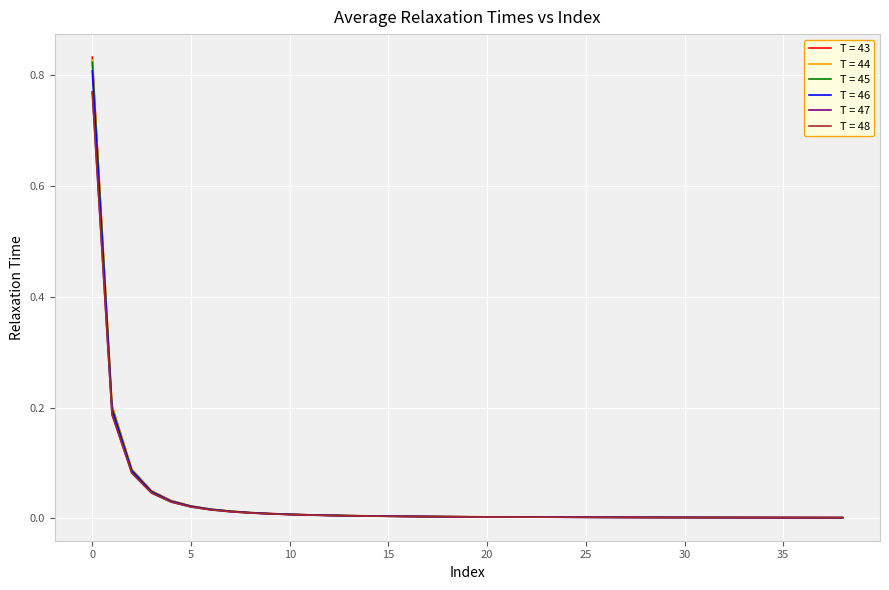

Which series has the largest range (max minus min)?

T = 43